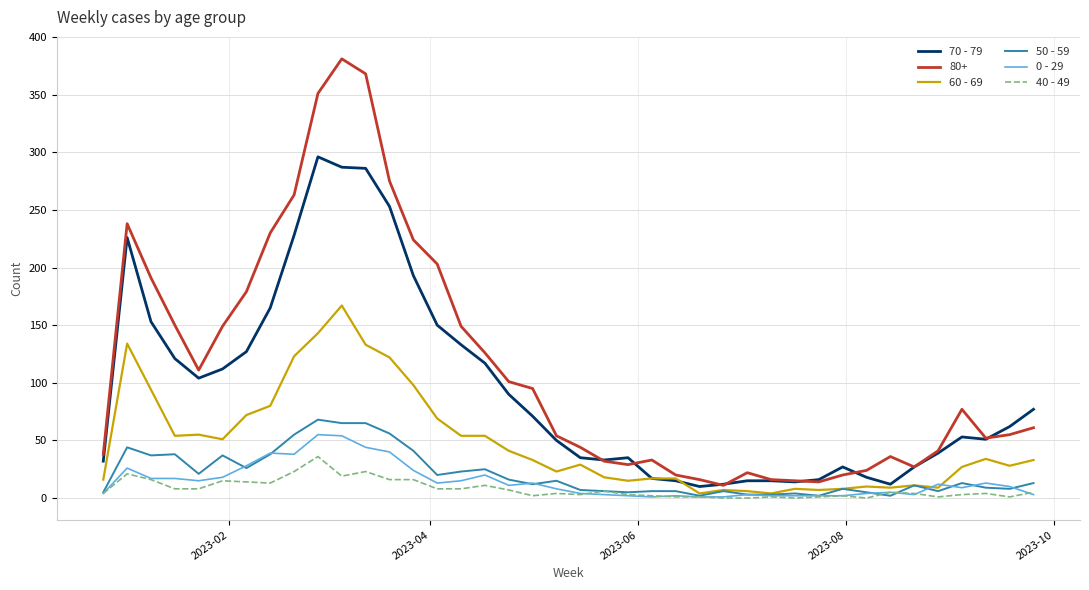

Which series has the largest range (max minus min)?

80+